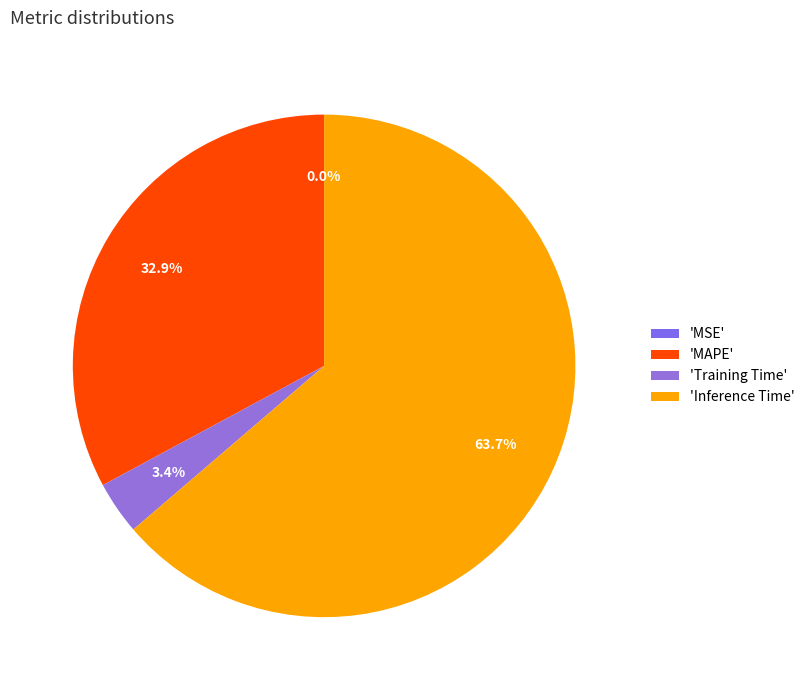

What is the majority slice?

'Inference Time'